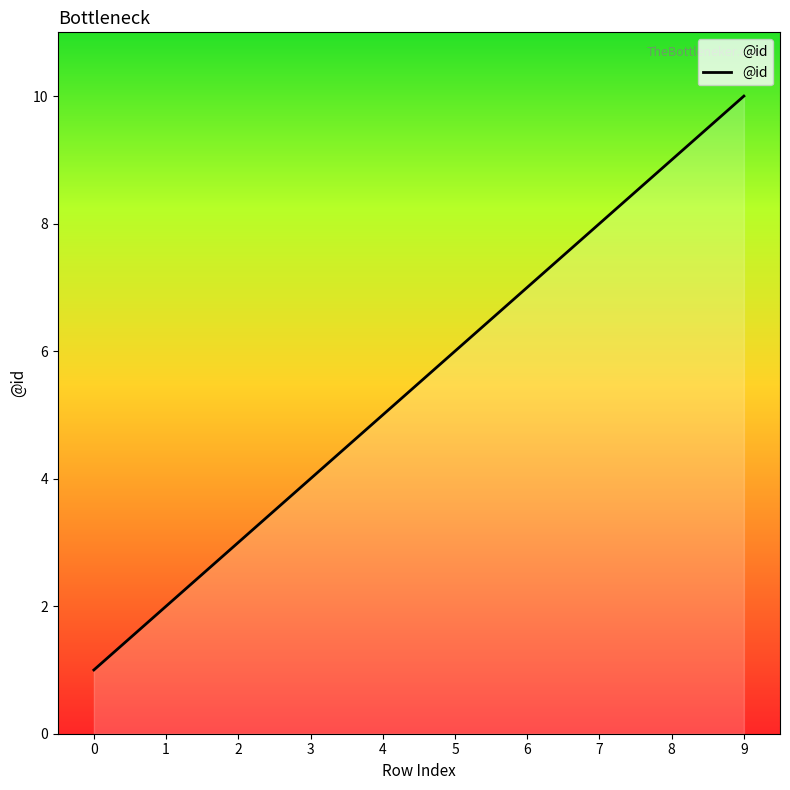

What is the change in value from 5 to 7?

+2